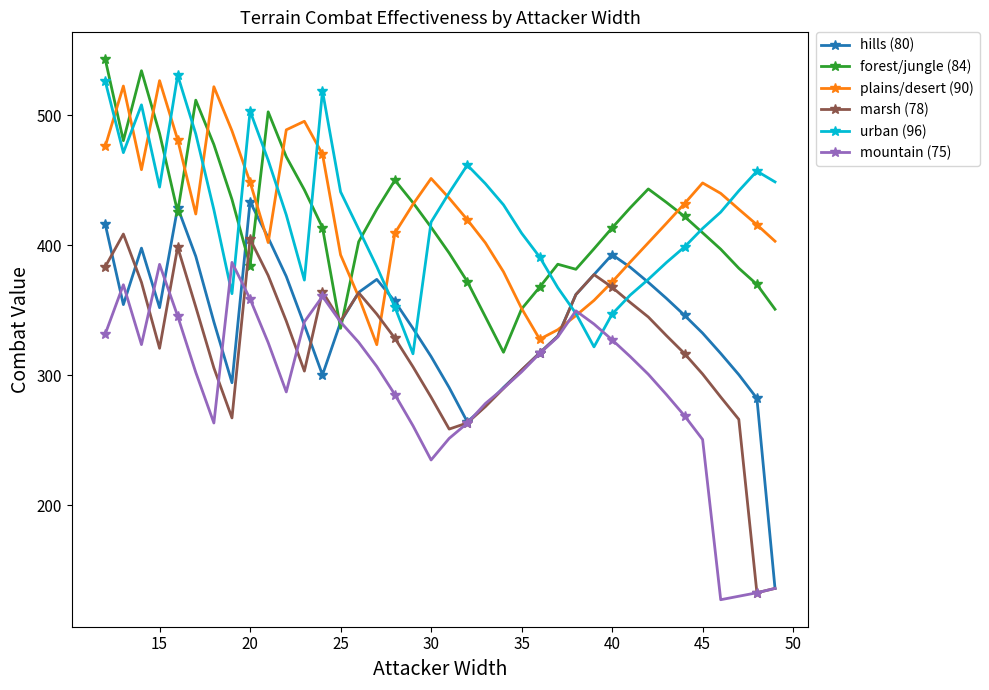

What is the value of the mountain (75) point at the 16th from the left?

306.7